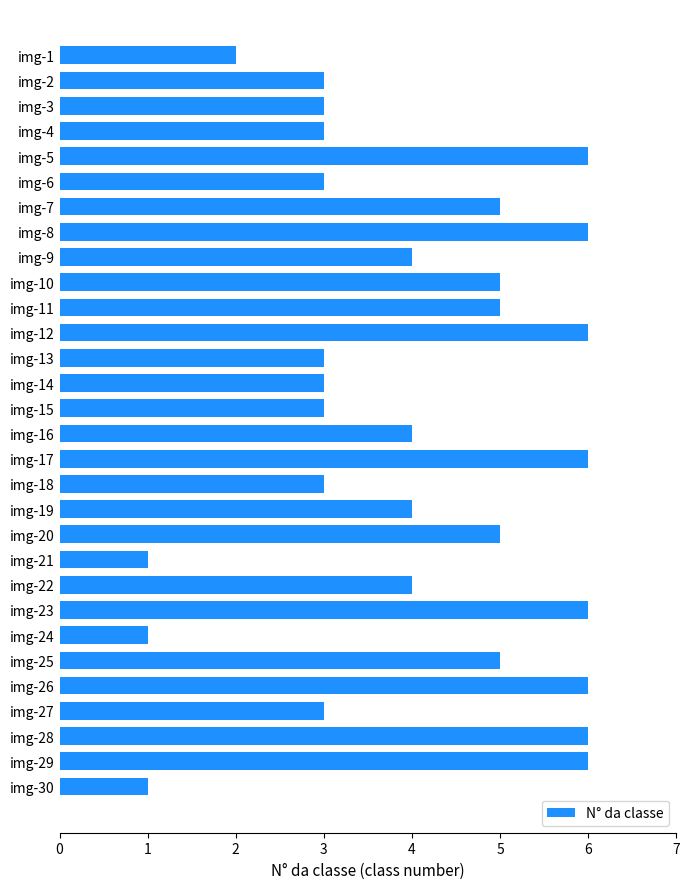

The value at img-24 is 2. True or false?

False